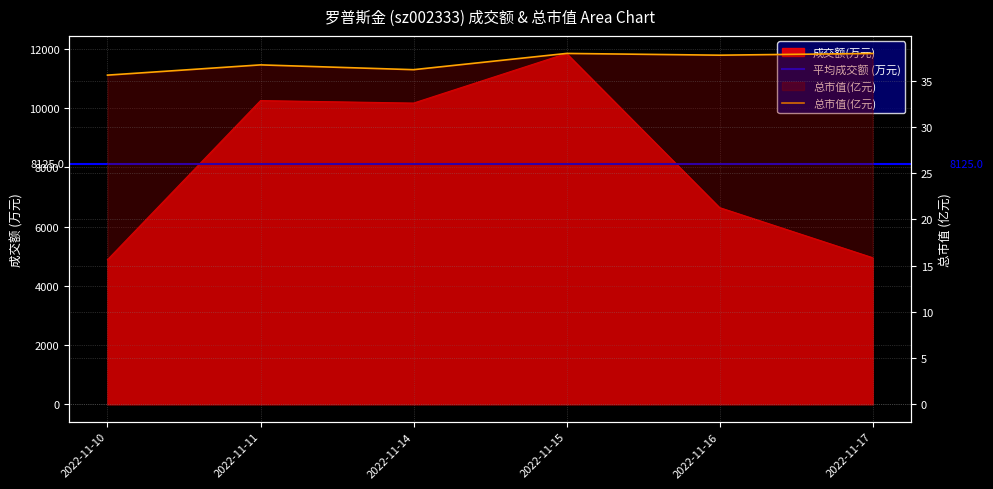

What is the difference between the maximum and minimum values in the 总市值(亿元) series?

2.3